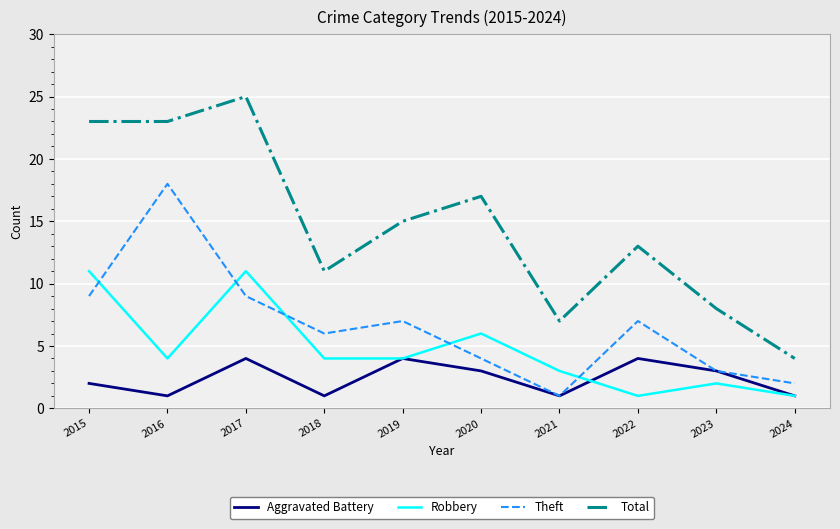

Rank the series by their maximum value, from highest to lowest.

Total, Theft, Robbery, Aggravated Battery